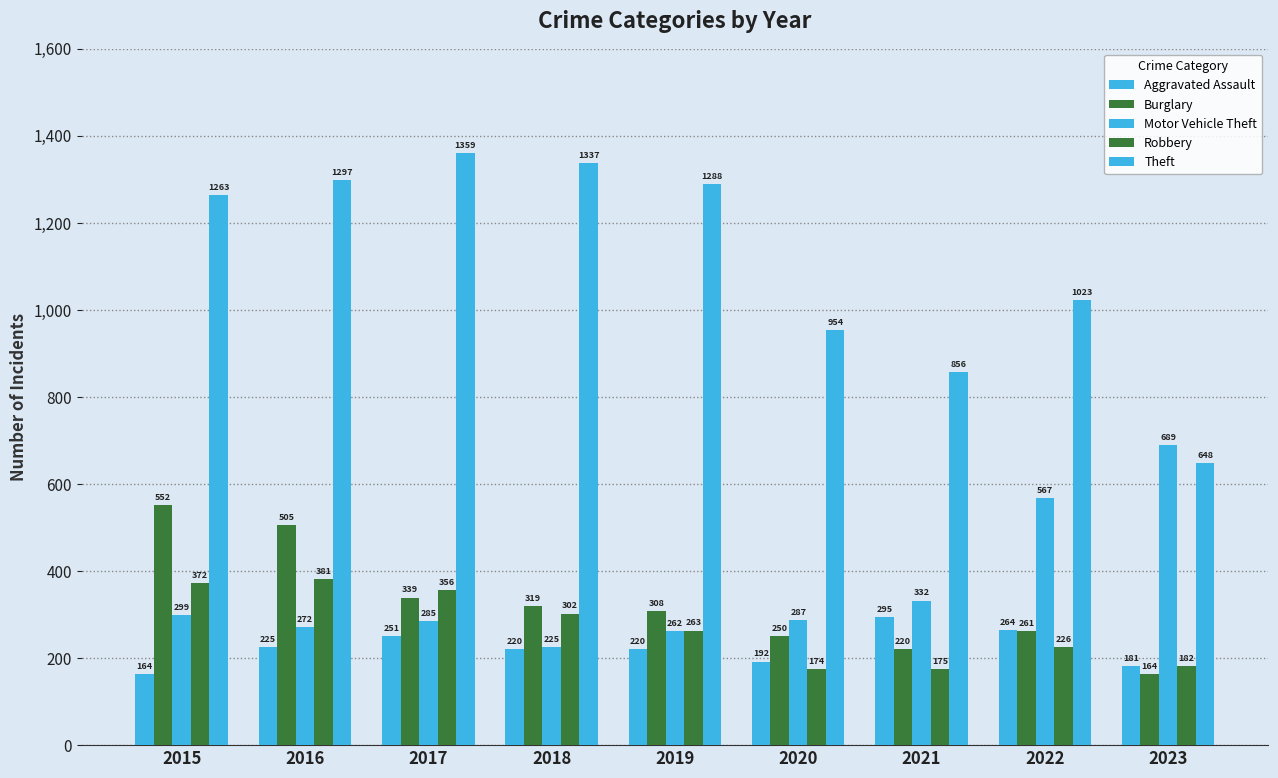

Are the bars horizontal?

No